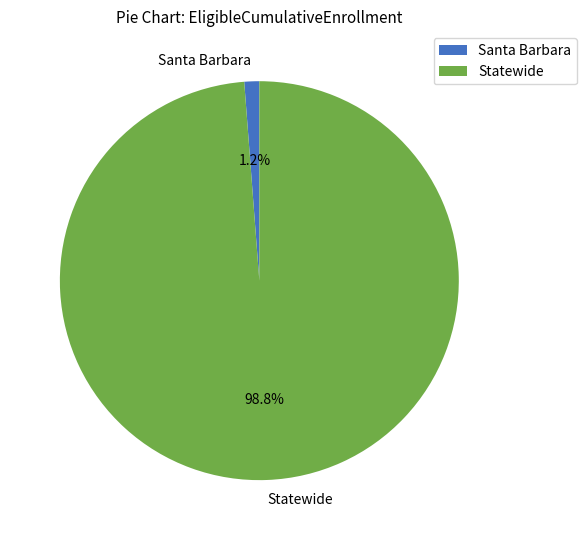

How many slices are in this pie chart?

2